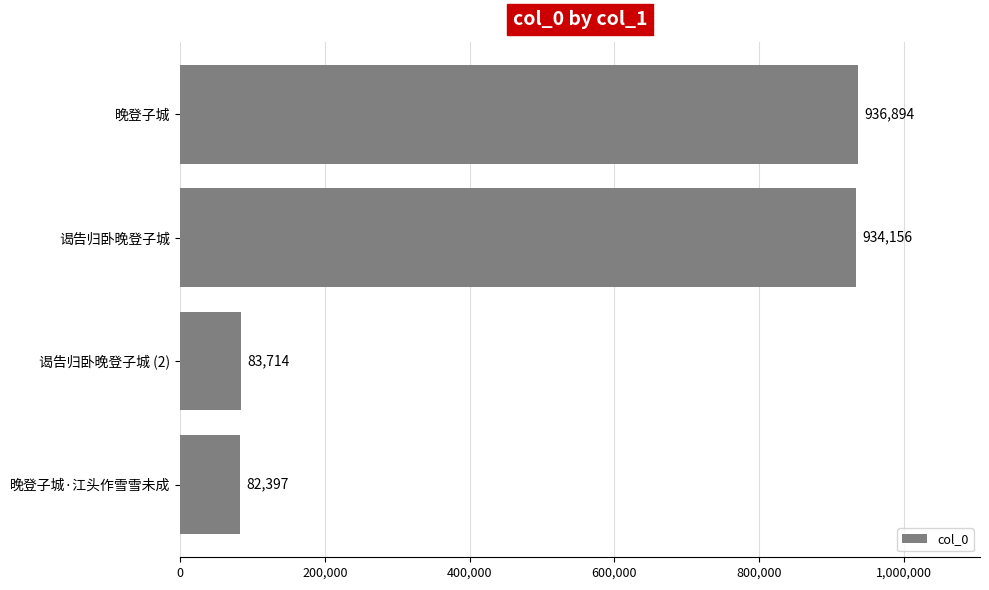

True or false: the data shows 126849 at 谒告归卧晚登子城 (2).

False